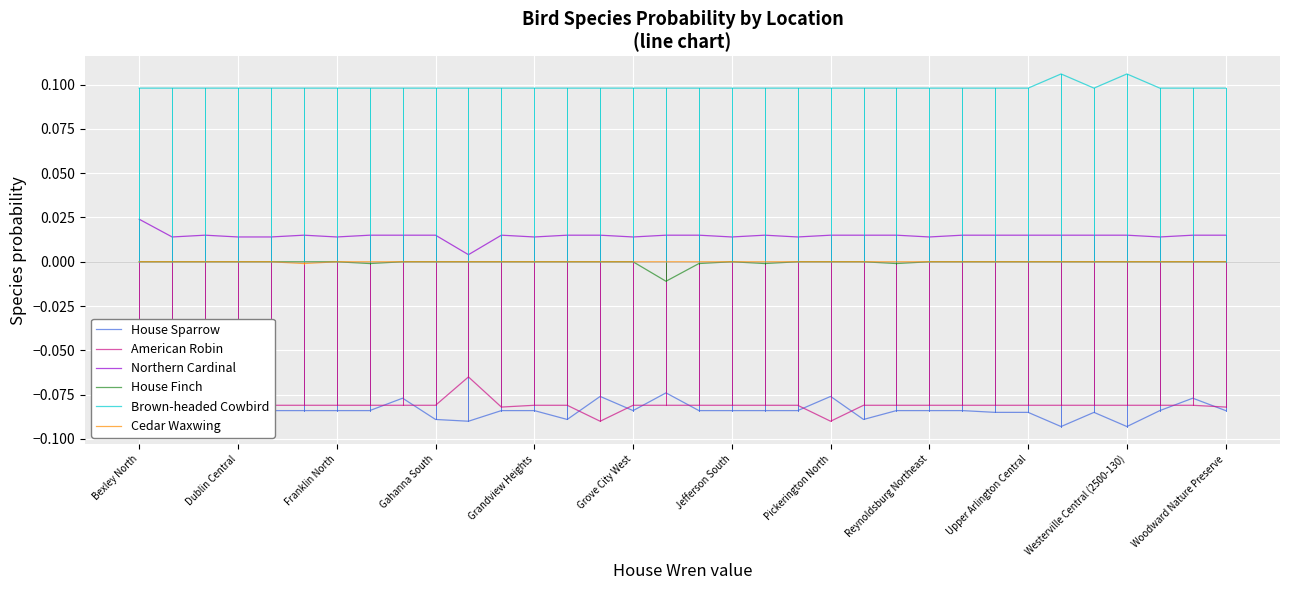

True or false: American Robin has a value of -0.0 at 22.

False